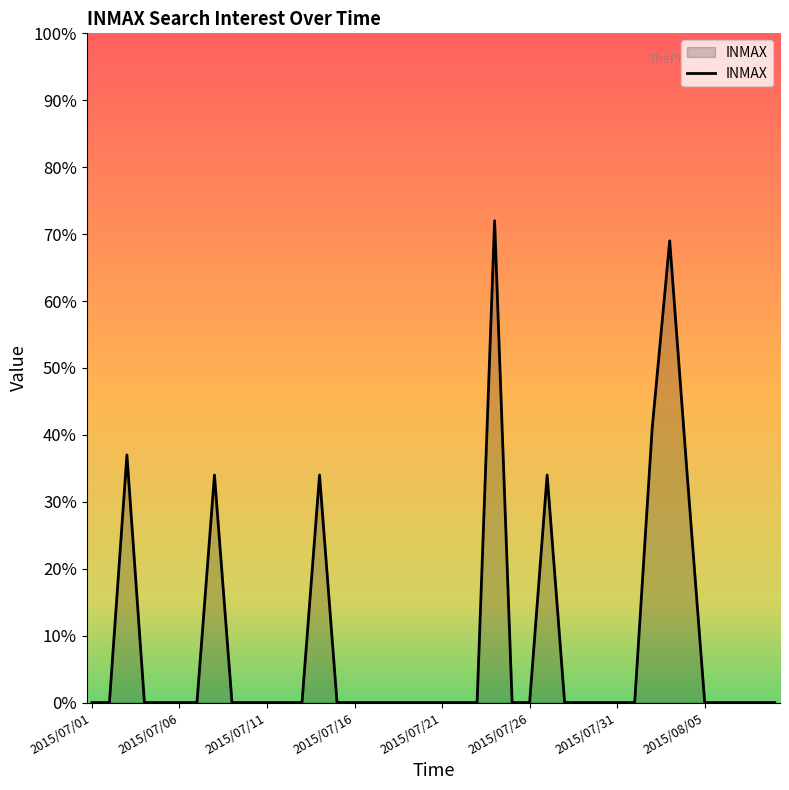

What is the maximum value shown in the chart?

72